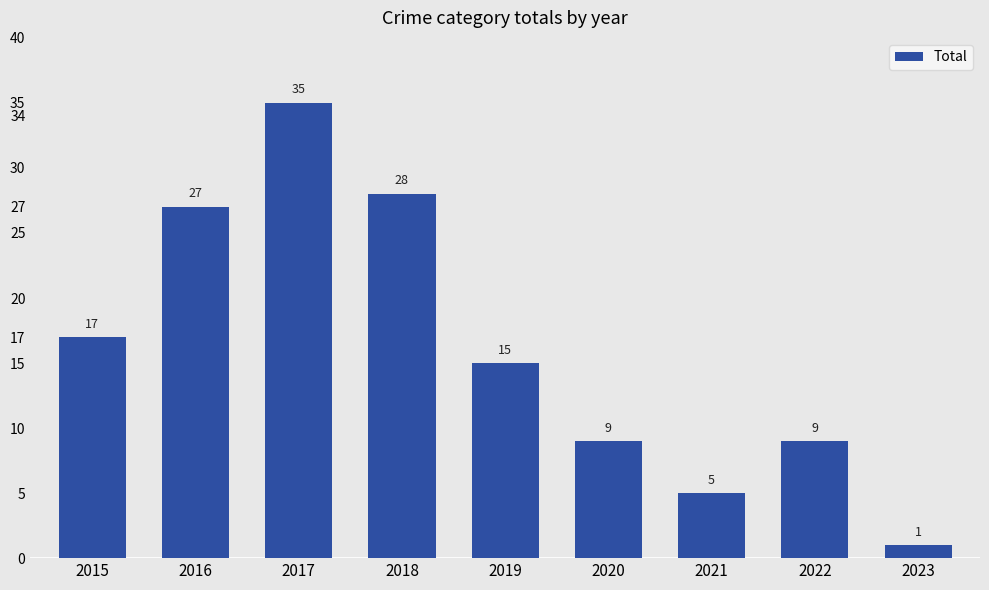

What is the value of the 2nd bar from the left?

27